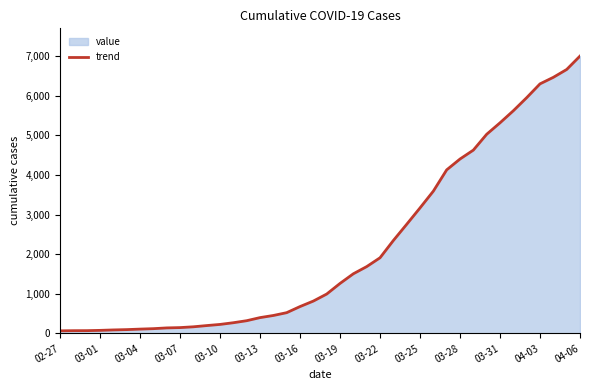

Is it true that the value at 03-16 is 171?

False